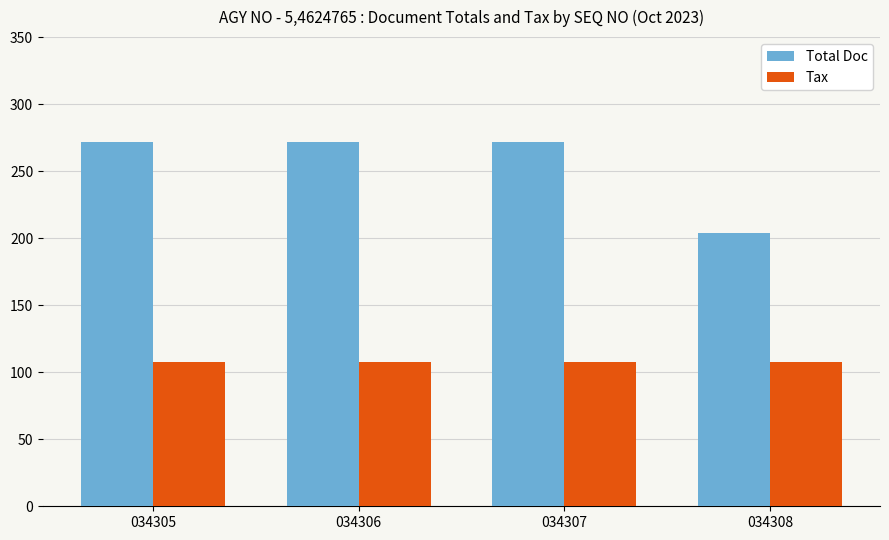

What are all the series names shown in the legend?

Total Doc, Tax